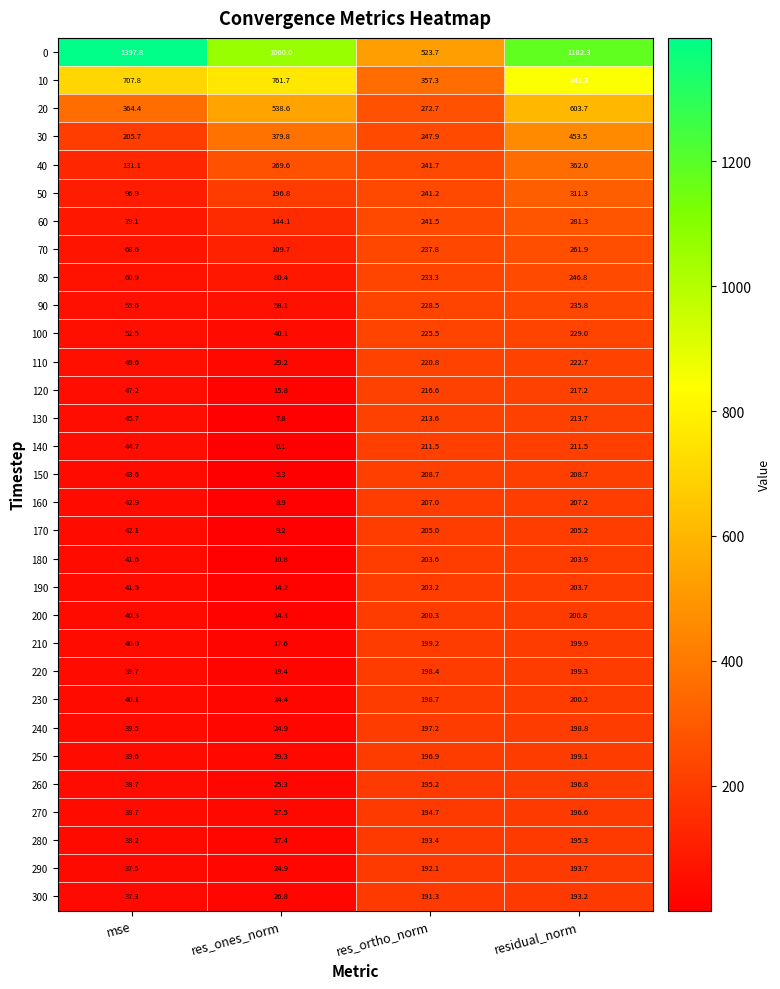

At which category is the sum across all series the highest?

residual_norm